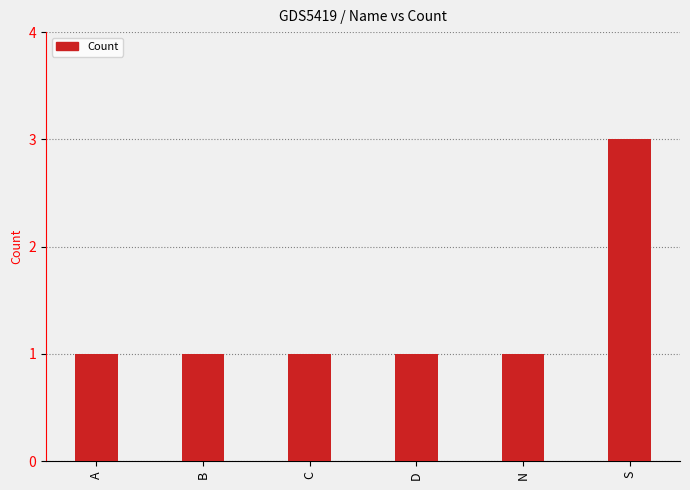

Is it true that the value at C is 1?

True